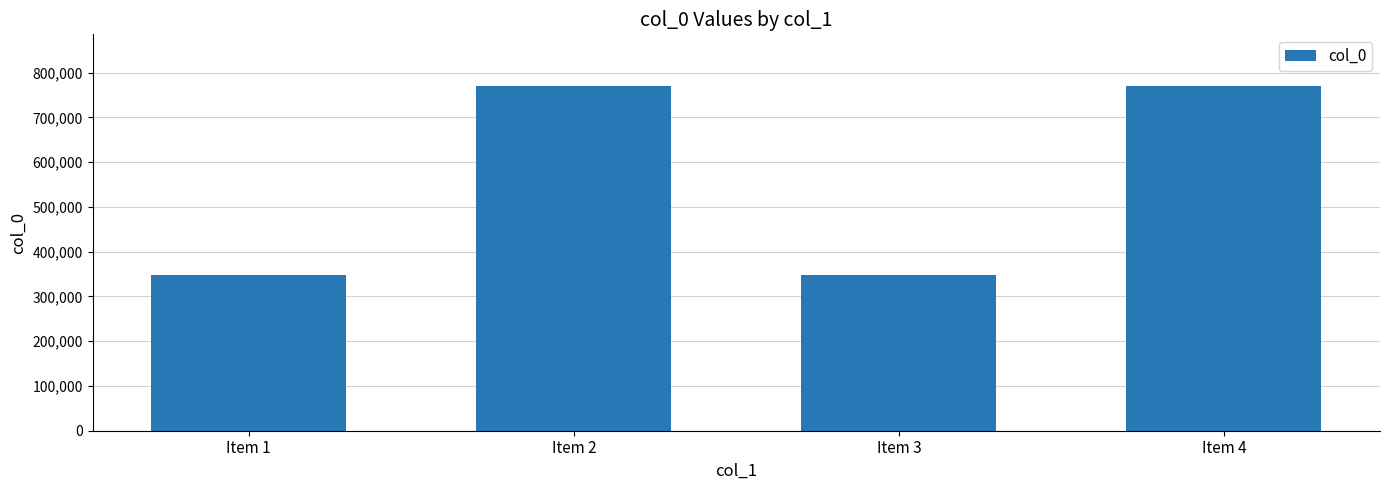

The chart shows a value of 1345981 at Item 2. True or false?

False